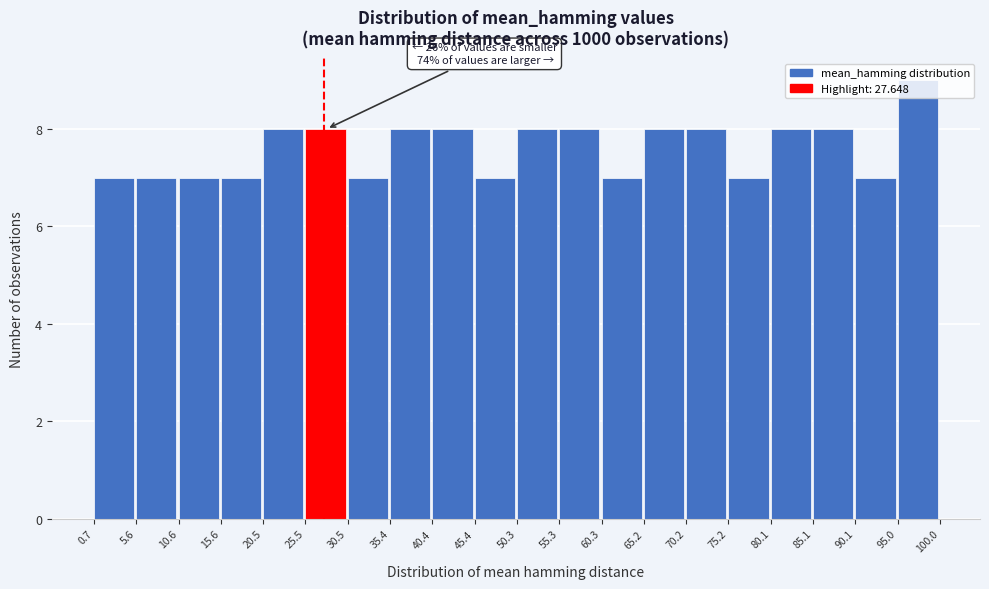

Over which range of the x-axis is the bar tallest?

95.0 to 100.0